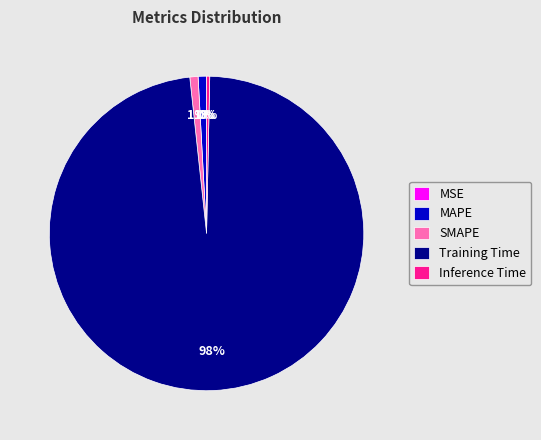

Which category has the biggest portion of the pie?

Training Time